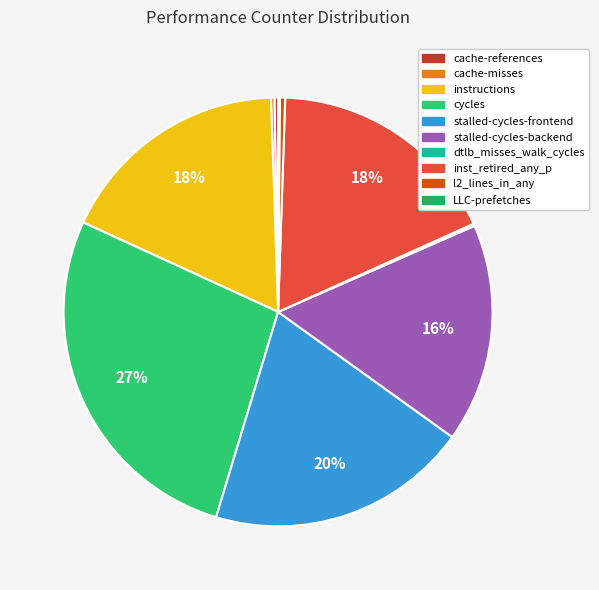

The cache-misses slice represents 1% of the pie. True or false?

False